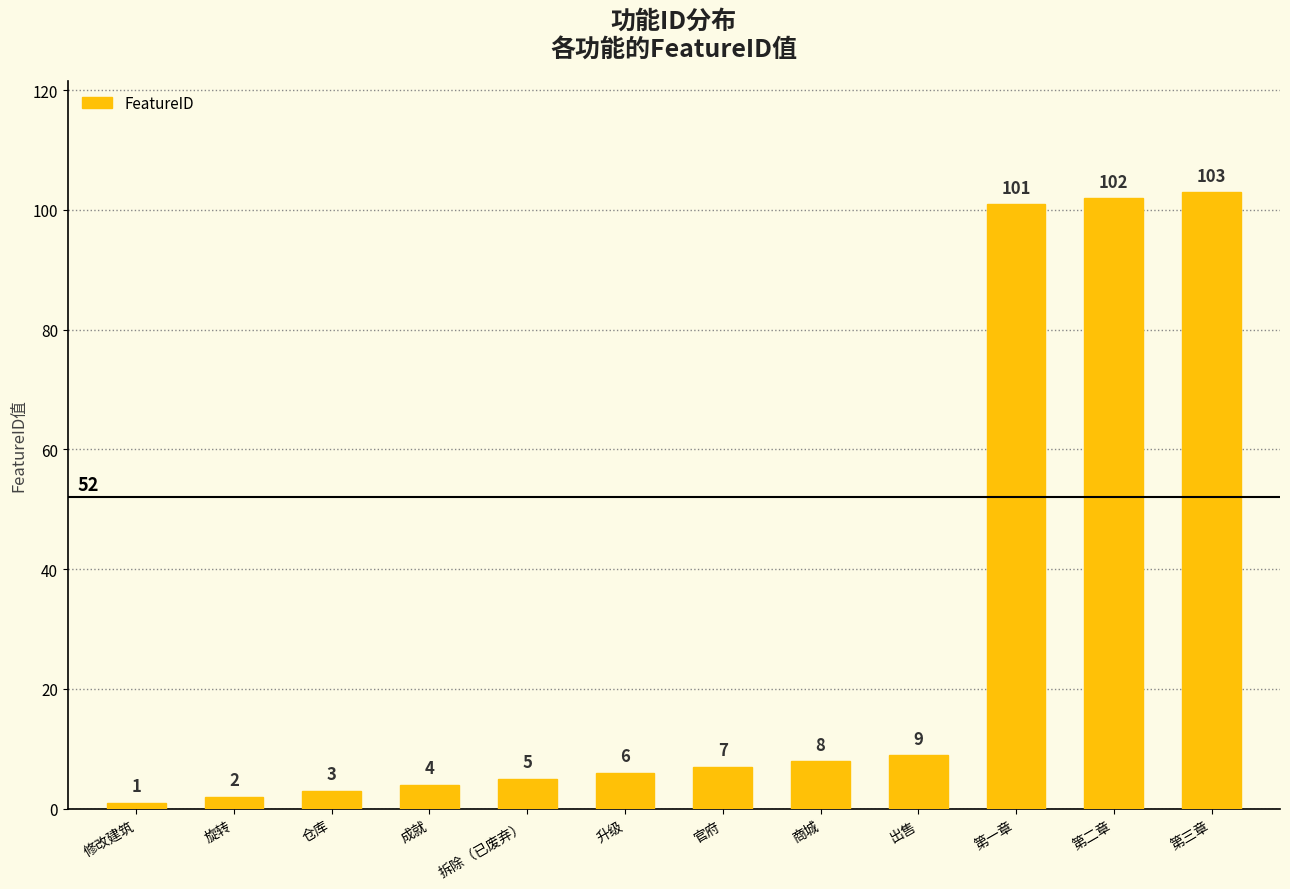

The value at 第二章 is 102. True or false?

True